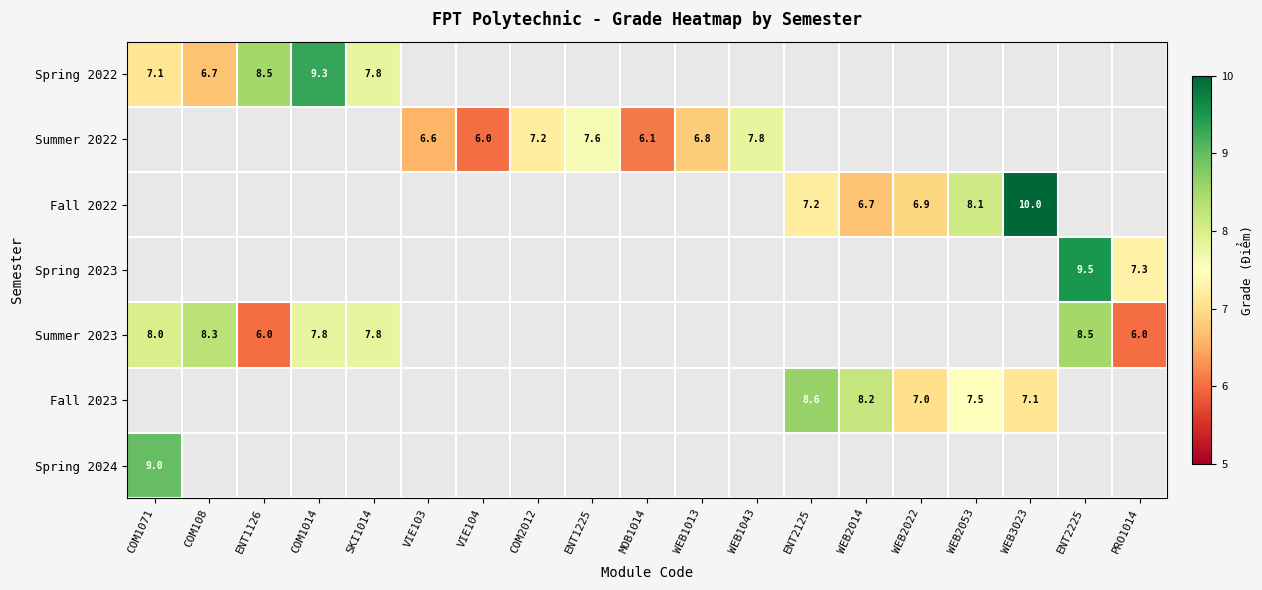

The Spring 2022 series shows 10.1 at COM108. True or false?

False